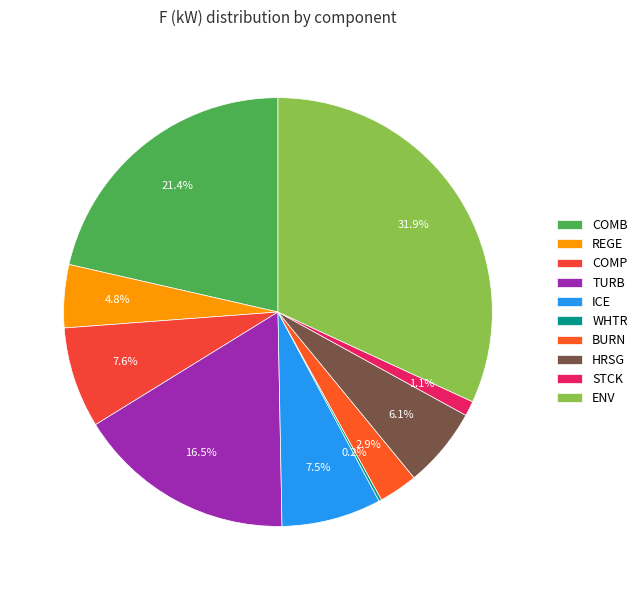

What is the change in value from HRSG to ENV?

+94713